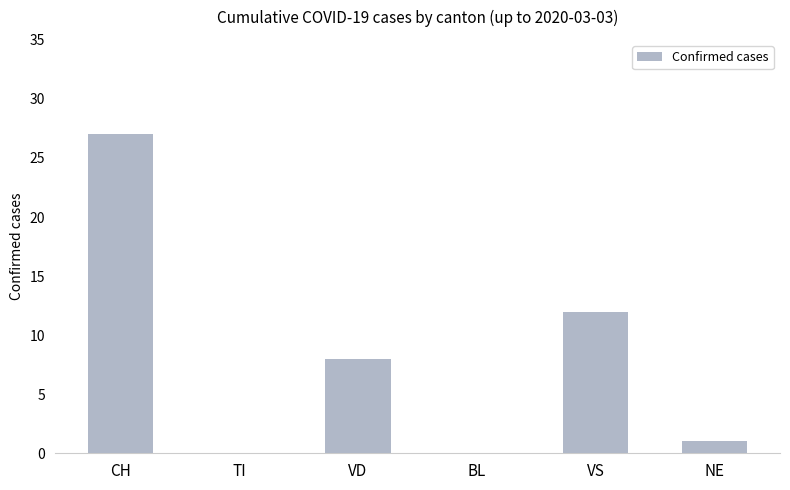

What is the change in value from TI to VD?

+8